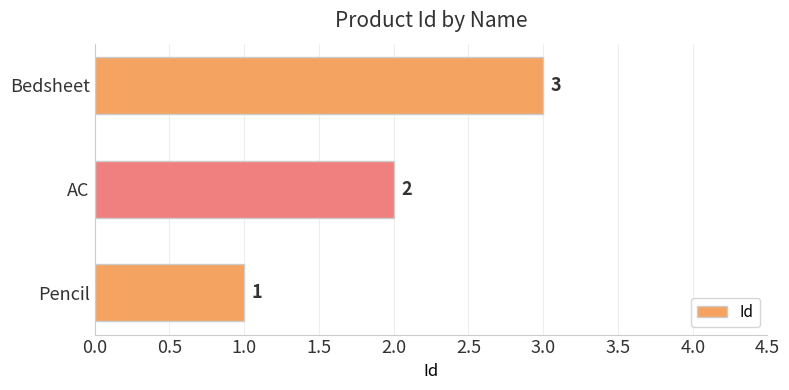

Which has a higher value, AC or Bedsheet?

Bedsheet